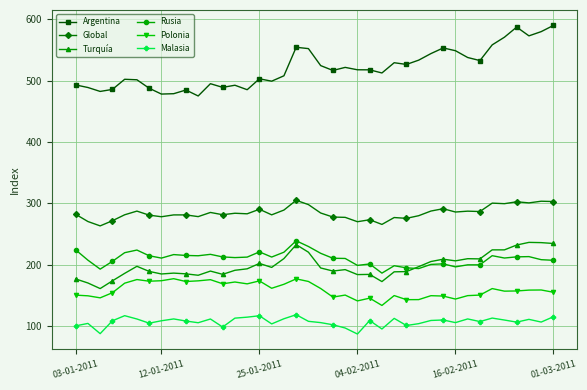

True or false: Polonia has more than 0 interior local peaks.

True